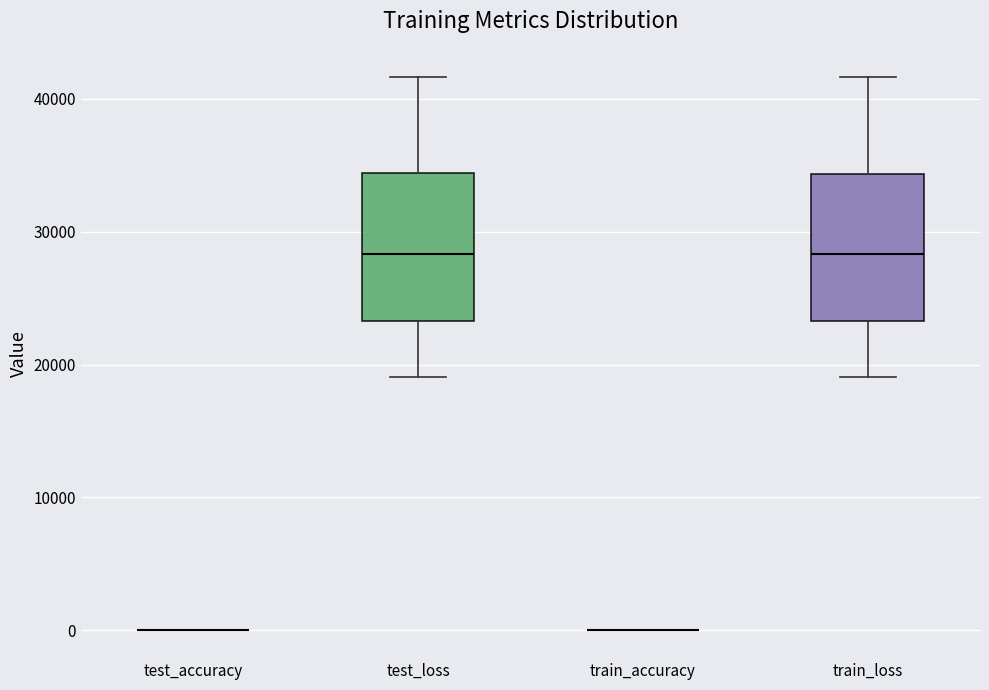

Reading left to right, transcribe this box plot: for each box, give where its median line is, the range the box spans, and where its two whiskers end, as read against the y-axis. The values are not printed on the chart, so give them approximately, as read against the axis.

test_accuracy: box collapsed to a line at 0, whiskers 0 to 0
test_loss: median 28000, box 23000 to 34000, whiskers 19000 to 42000
train_accuracy: box collapsed to a line at 0, whiskers 0 to 0
train_loss: median 28000, box 23000 to 34000, whiskers 19000 to 42000